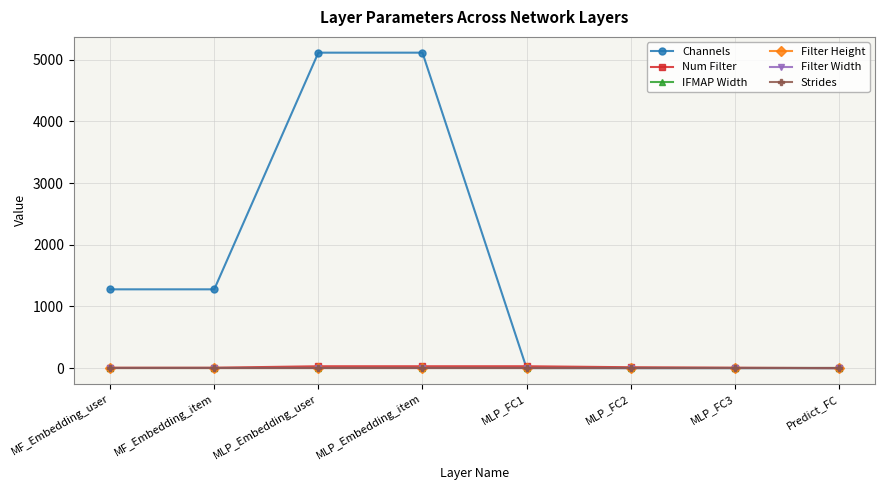

What is the label of the 2nd point from the right?

MLP_FC3